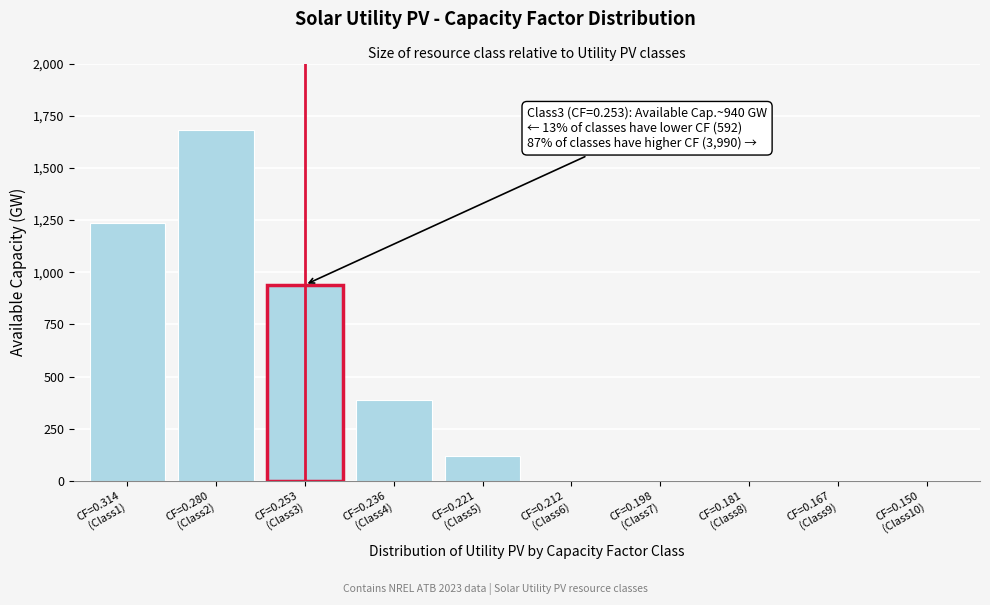

What is the maximum value shown in the chart?

1680